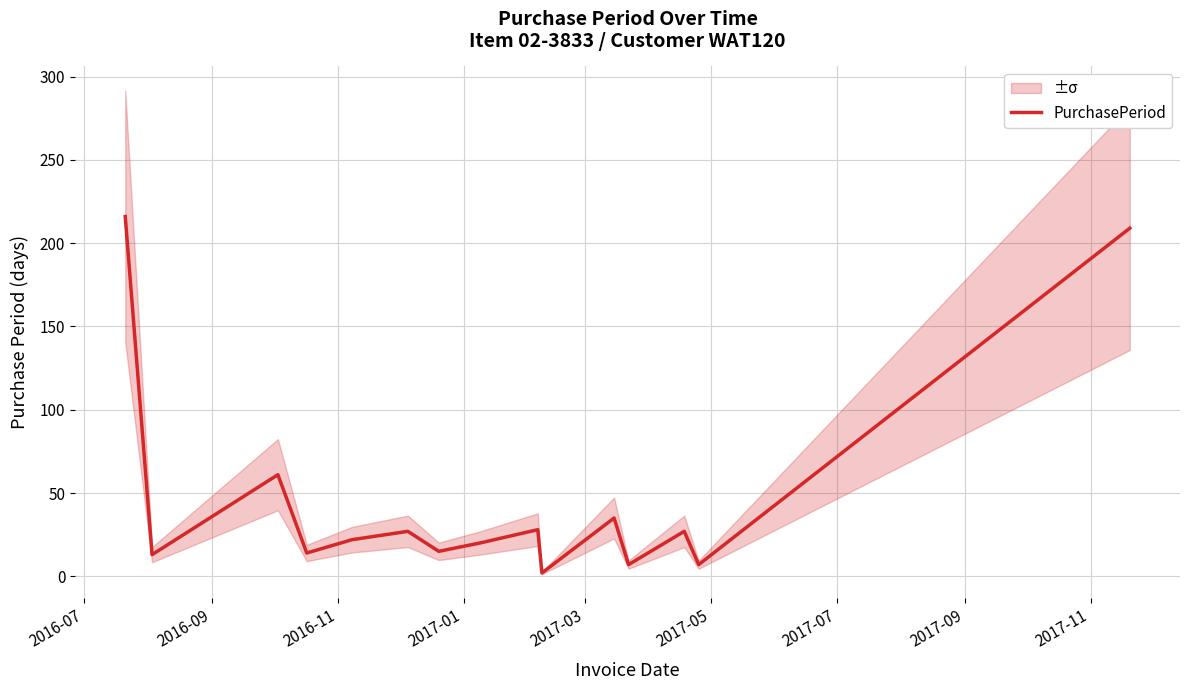

How many interior local peaks (higher than both neighbors) does the data have?

5